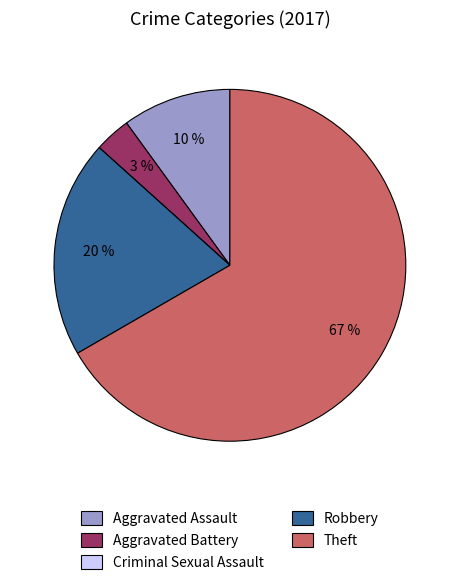

What percentage is the Robbery slice, to the nearest percent?

20%